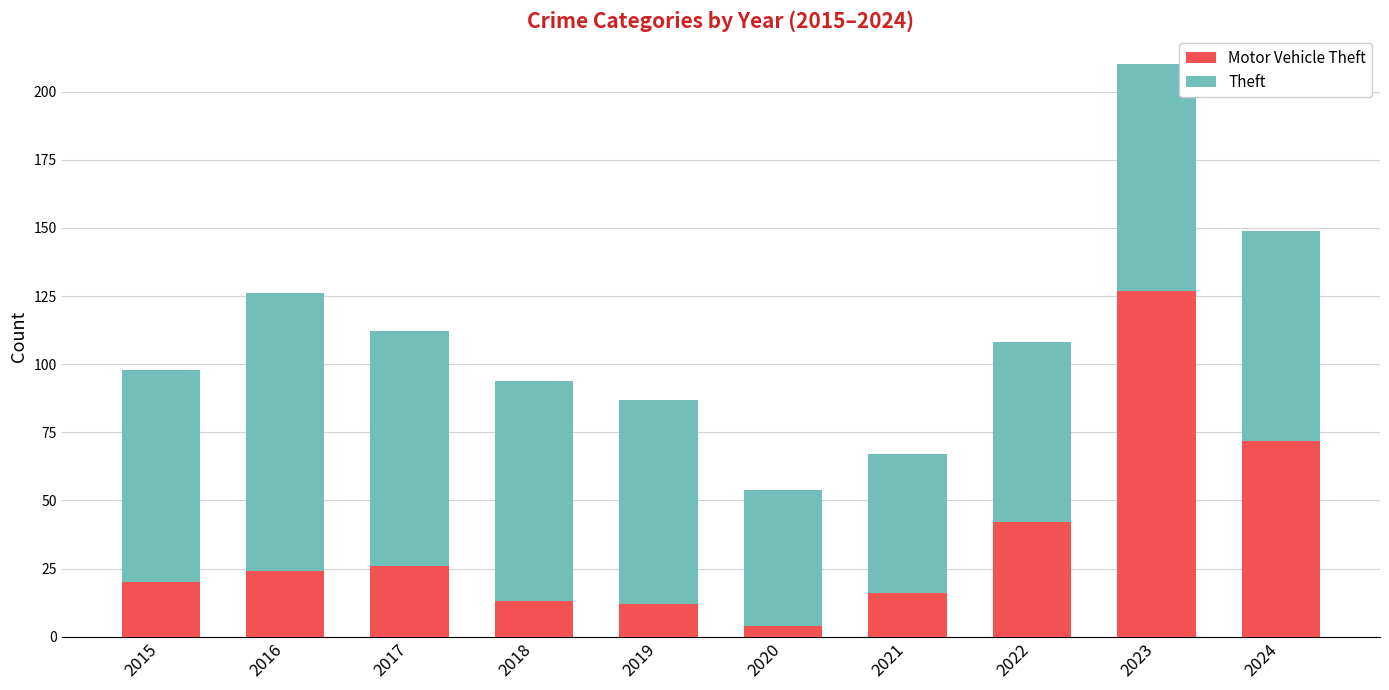

At which category is the sum across all series the highest?

2023